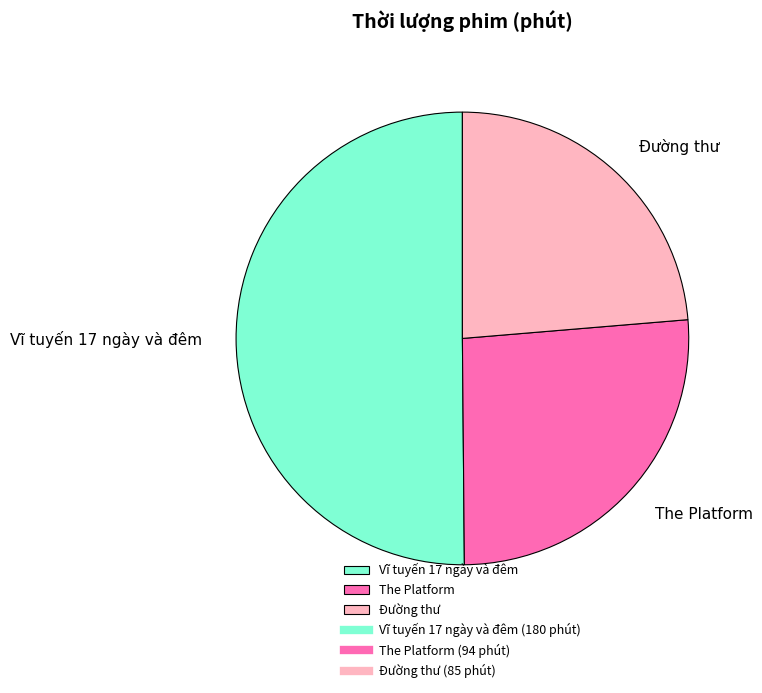

The Vĩ tuyến 17 ngày và đêm slice represents 36% of the pie. True or false?

False